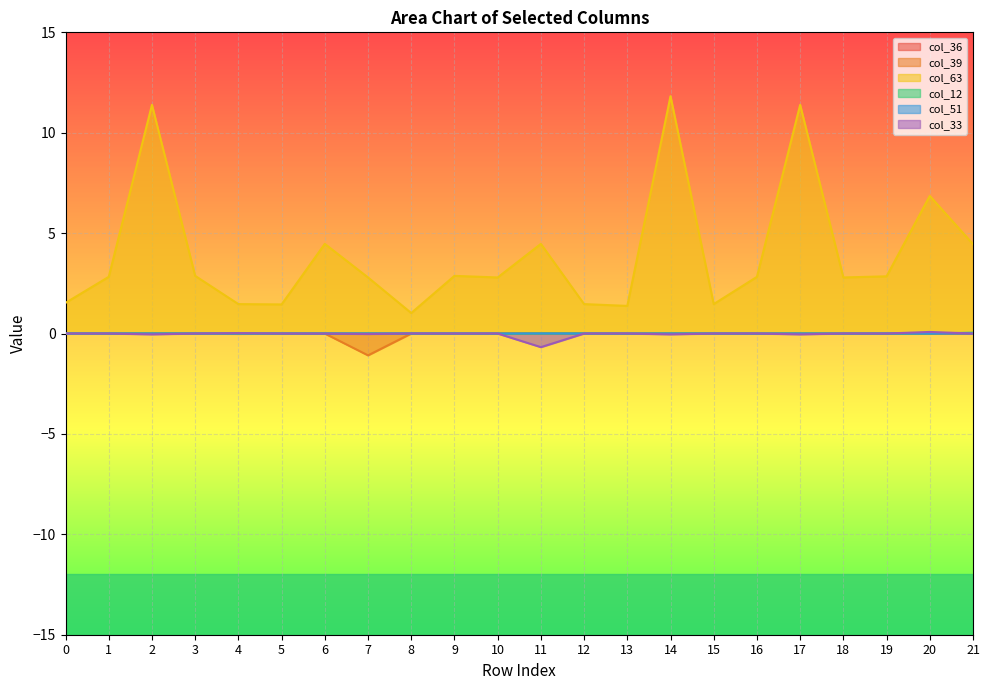

Is it true that col_36 equals 0.0 at 14?

False